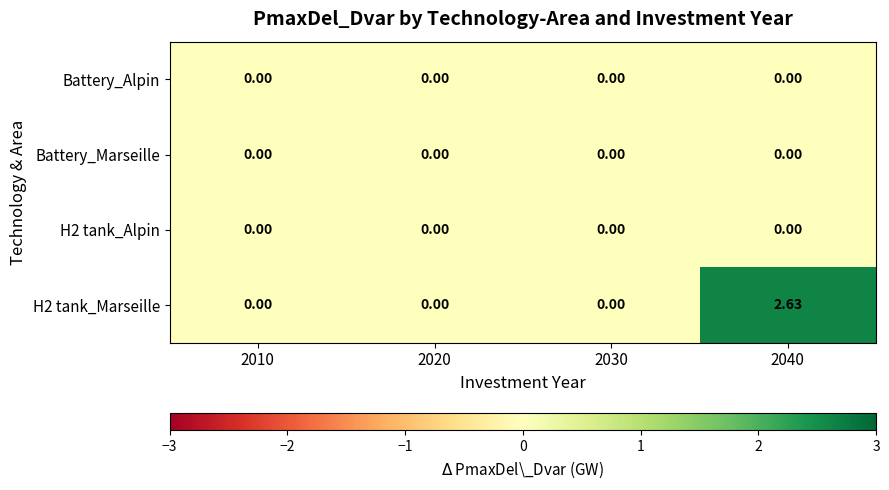

Reading left to right, list all the values displayed in this chart.

Battery_Alpin: 2010=0.0	2020=0.0	2030=0.0	2040=0.0
Battery_Marseille: 2010=0.0	2020=0.0	2030=0.0	2040=0.0
H2 tank_Alpin: 2010=0.0	2020=0.0	2030=0.0	2040=0.0
H2 tank_Marseille: 2010=0.0	2020=0.0	2030=0.0	2040=2.6